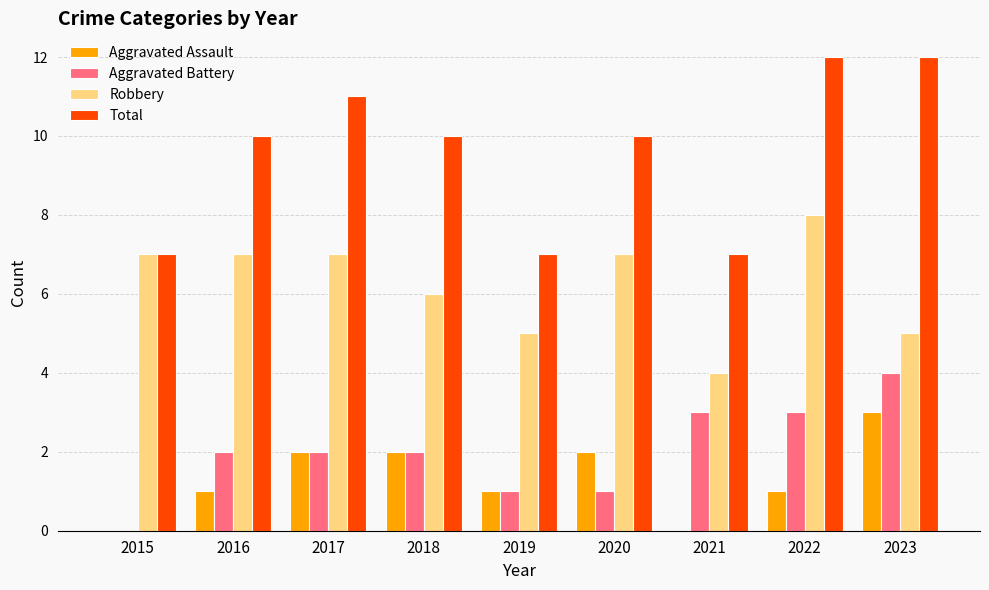

Are the bars grouped side by side (vs. stacked)?

Yes